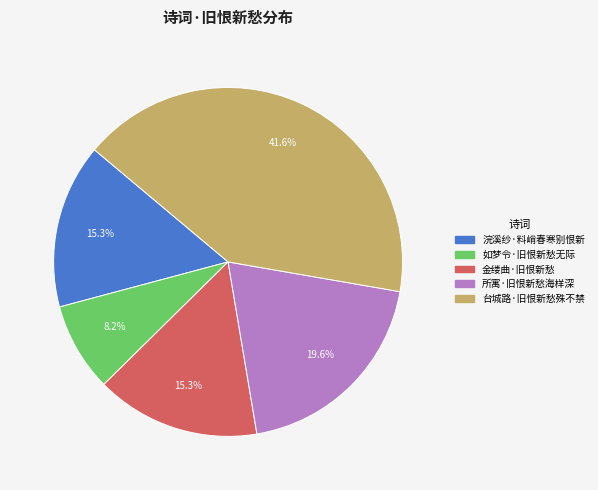

What is the ratio of the value at 台城路·旧恨新愁殊不禁 to the value at 金缕曲·旧恨新愁?

2.7